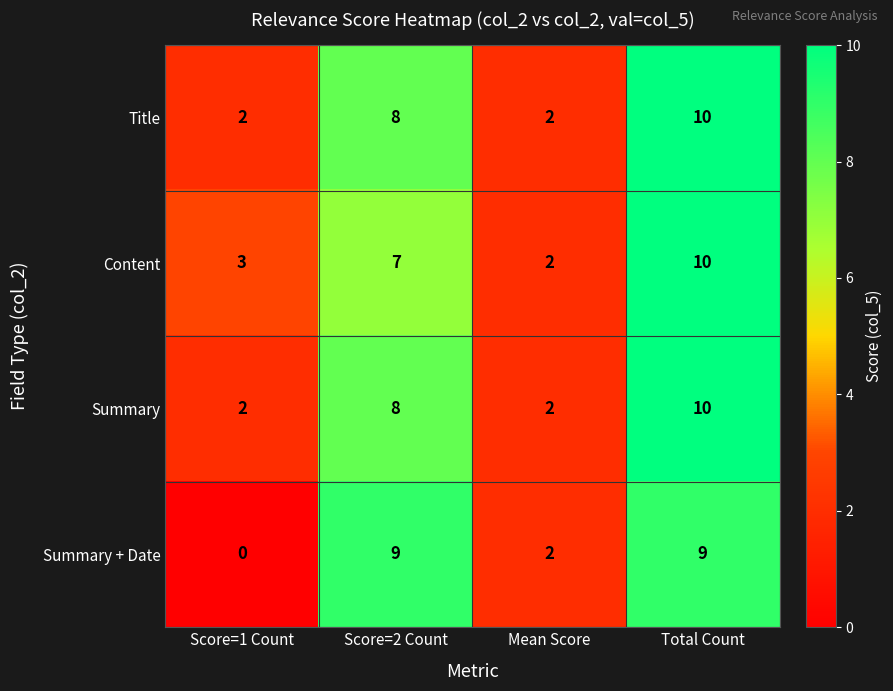

What is the average value of the Content series?

6